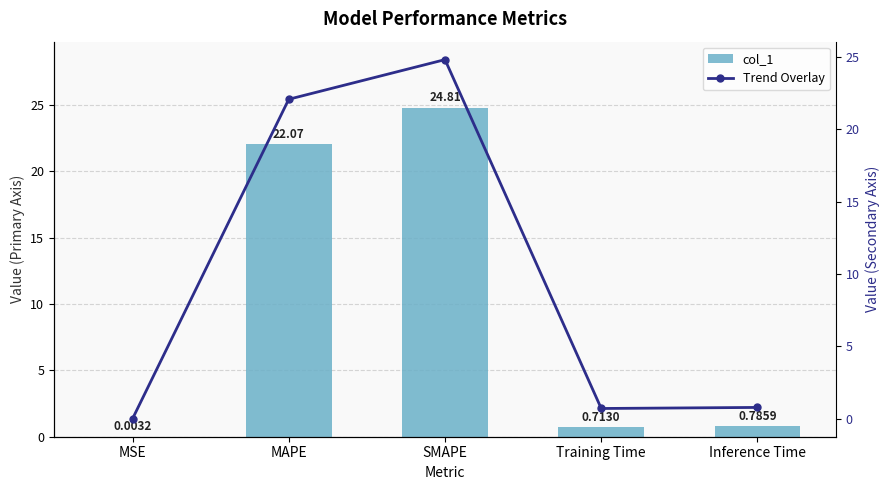

At how many categories does at least one series exceed 3?

2